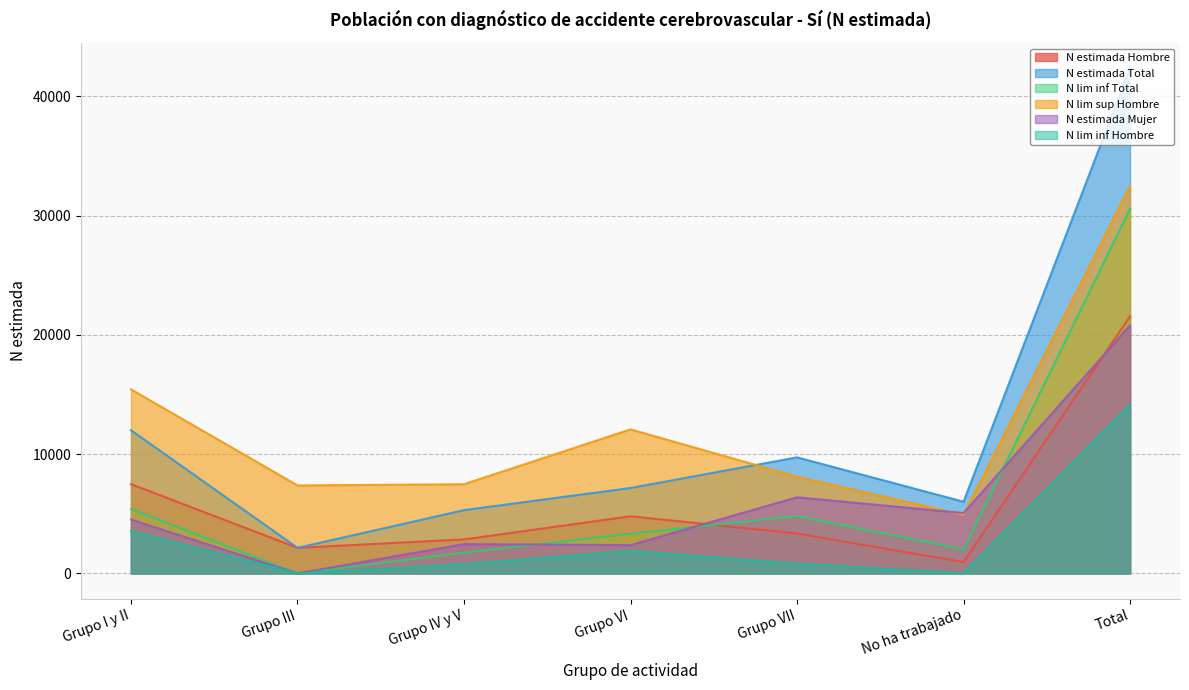

True or false: N lim inf Total and N estimada Hombre intersect in this chart.

True